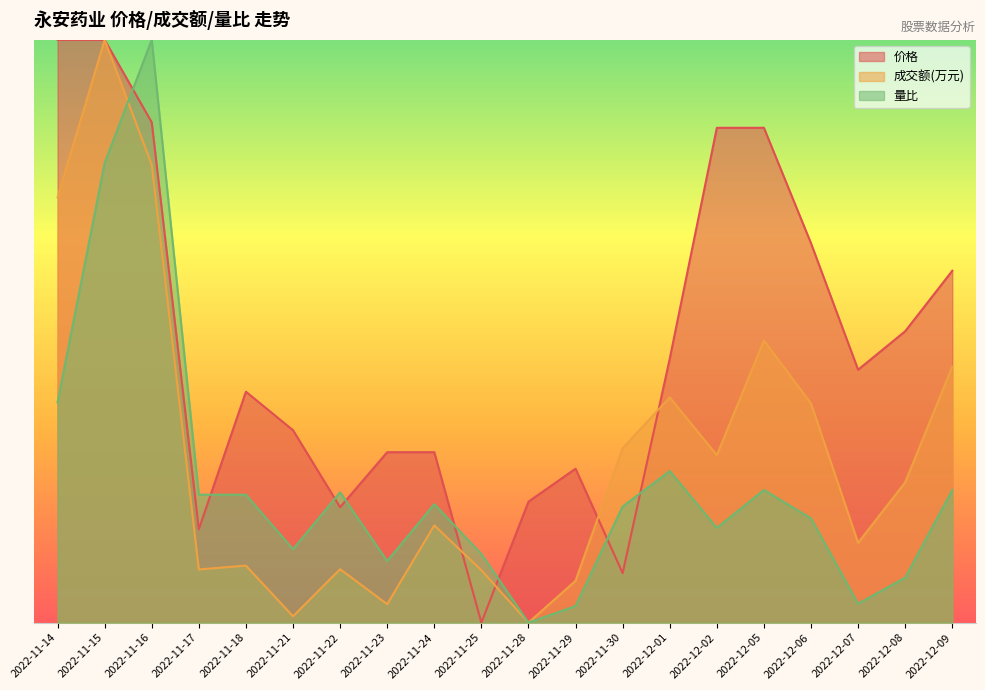

Count the number of categories in the chart.

20